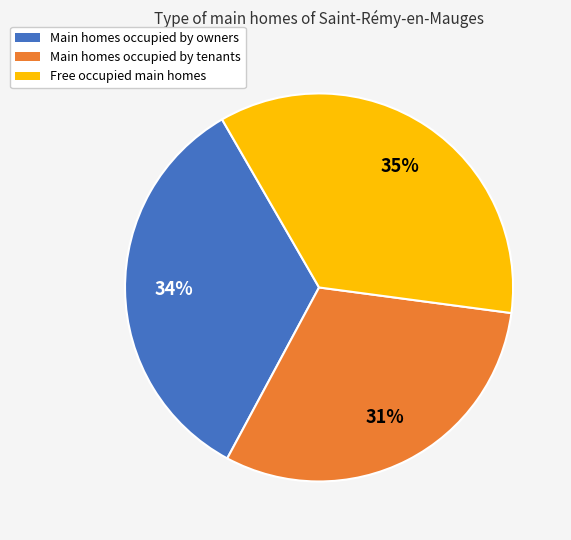

To the nearest percent, what is the average slice percentage?

33%